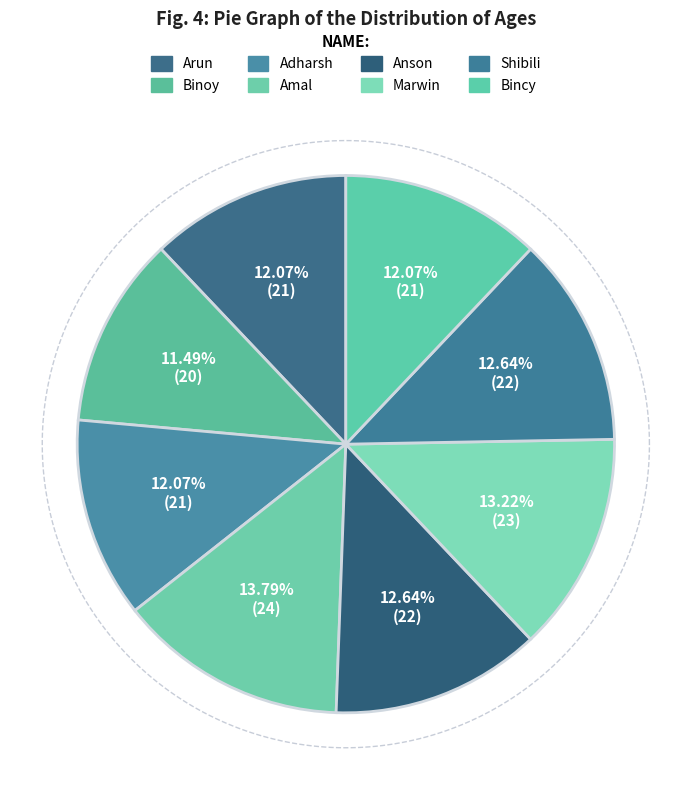

To the nearest percent, what is the average slice percentage?

12%